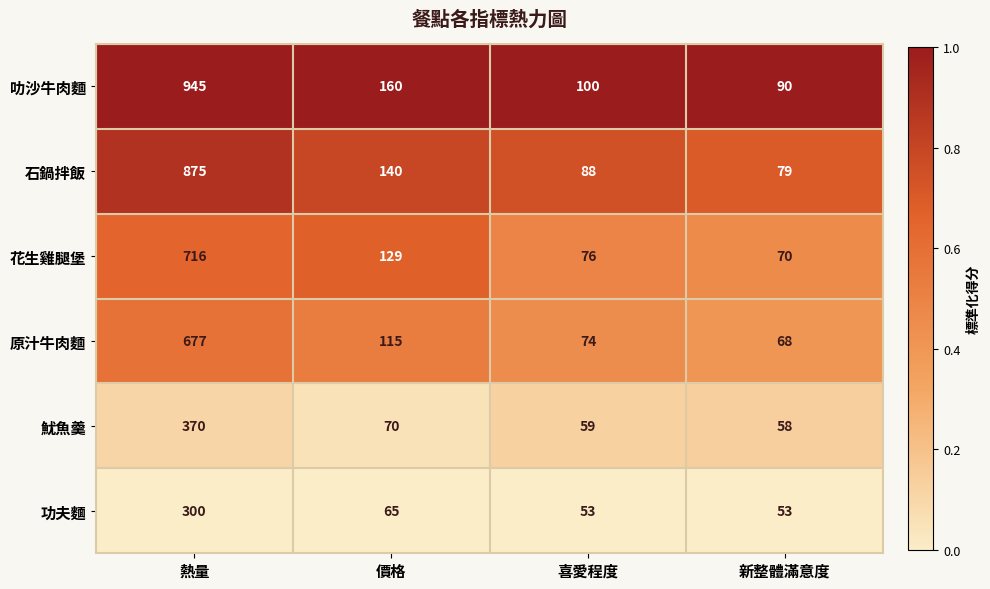

Reading left to right, extract all data points from this chart.

叻沙牛肉麵: 熱量=945	價格=160	喜愛程度=100	新整體滿意度=90
石鍋拌飯: 熱量=875	價格=140	喜愛程度=88	新整體滿意度=79
花生雞腿堡: 熱量=716	價格=129	喜愛程度=76	新整體滿意度=70
原汁牛肉麵: 熱量=677	價格=115	喜愛程度=74	新整體滿意度=68
魷魚羹: 熱量=370	價格=70	喜愛程度=59	新整體滿意度=58
功夫麵: 熱量=300	價格=65	喜愛程度=53	新整體滿意度=53